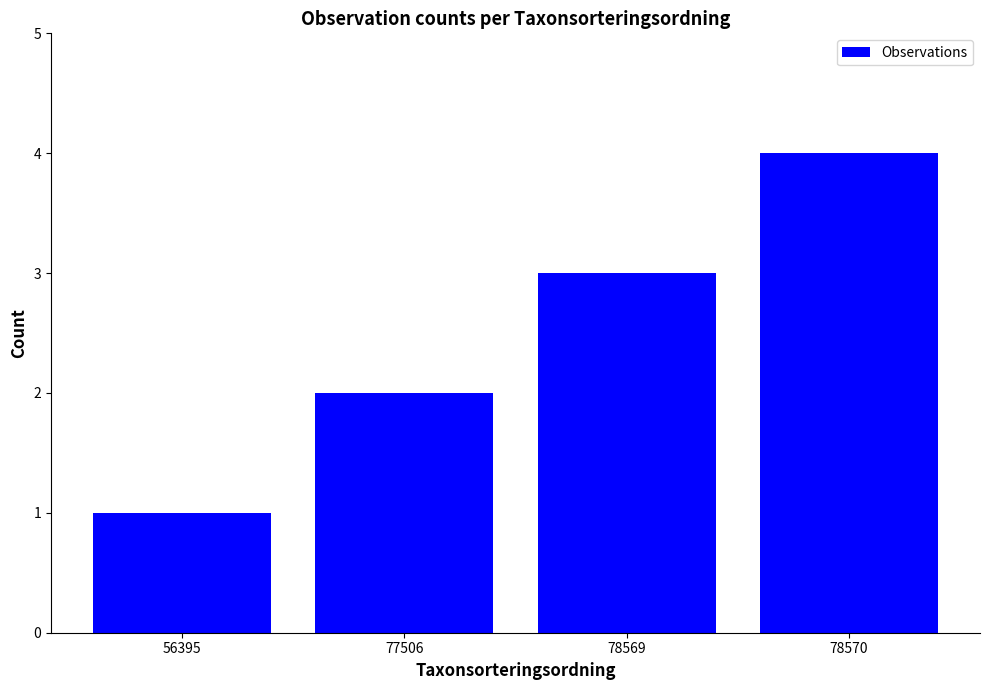

List the labels in order of value, smallest first.

56395, 77506, 78569, 78570